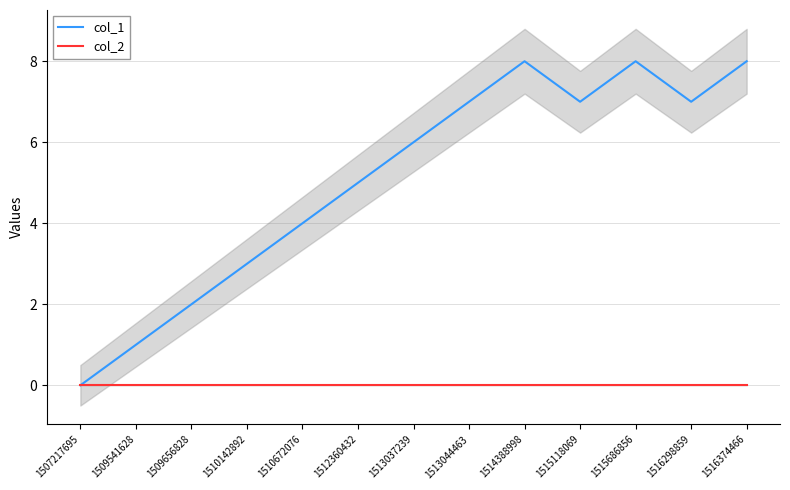

The value of col_1 at 1514388998 is 8. True or false?

True